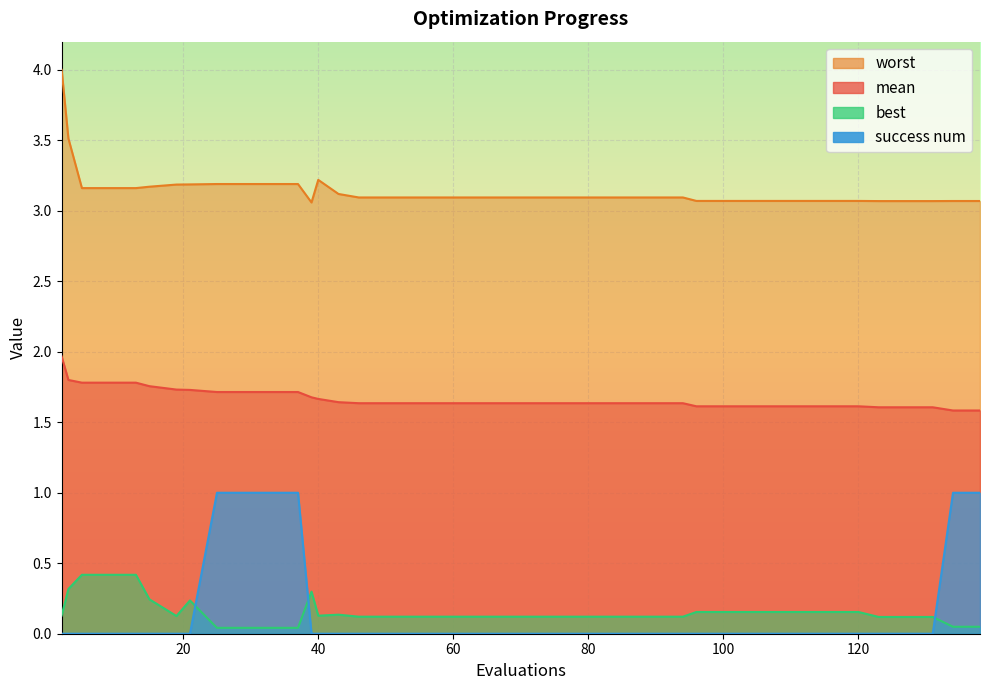

List the series in order of their peak value, lowest first.

best, success num, mean, worst